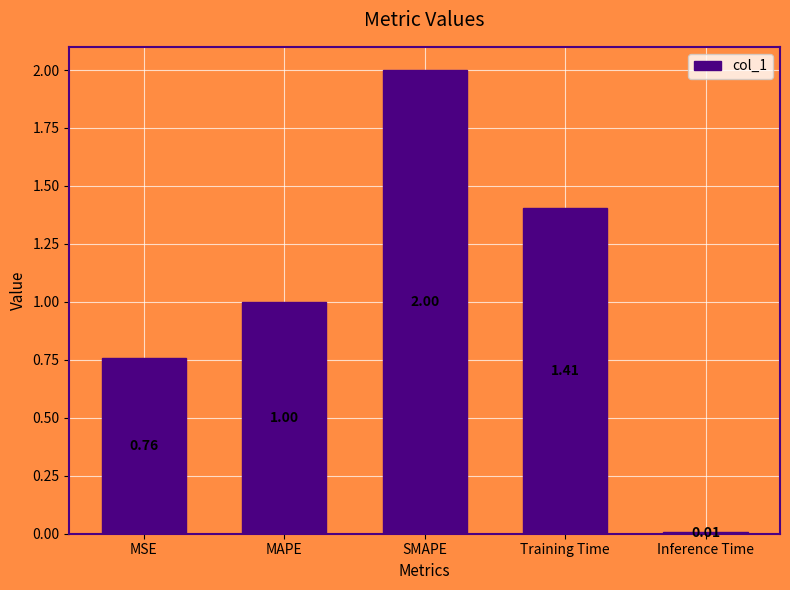

What is the sum of the values at Training Time and MAPE?

2.4